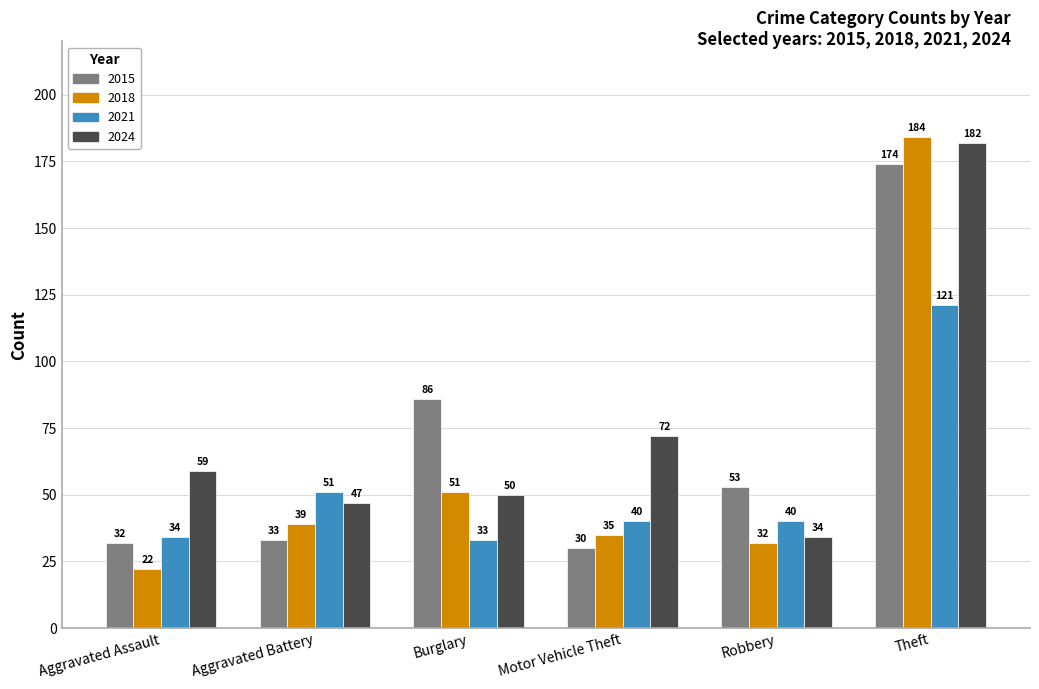

Which series has the widest spread of values?

2018